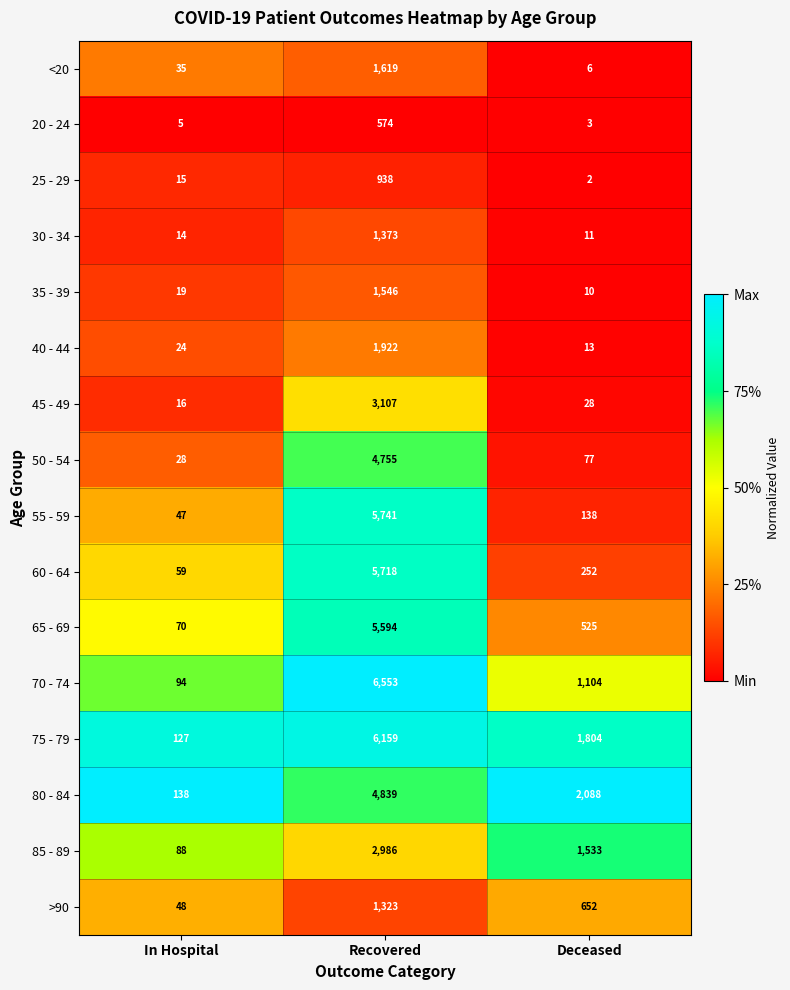

Which category has the lowest value across all series?

Deceased